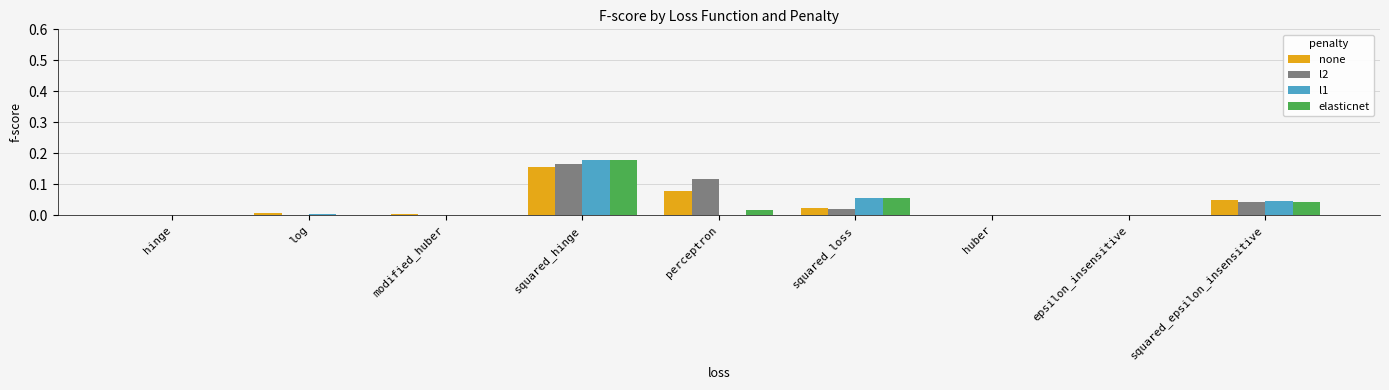

What is the sum of all l1 values?

0.3